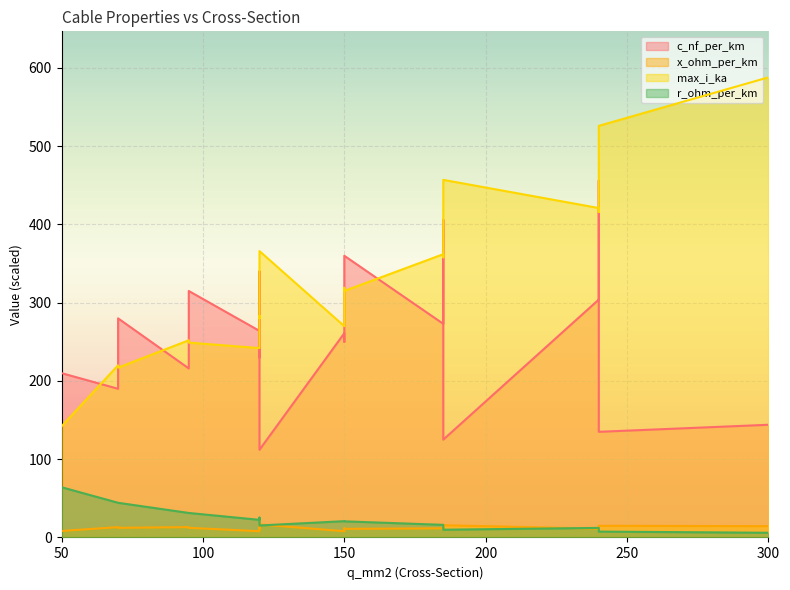

How many data points in c_nf_per_km are above 261?

9